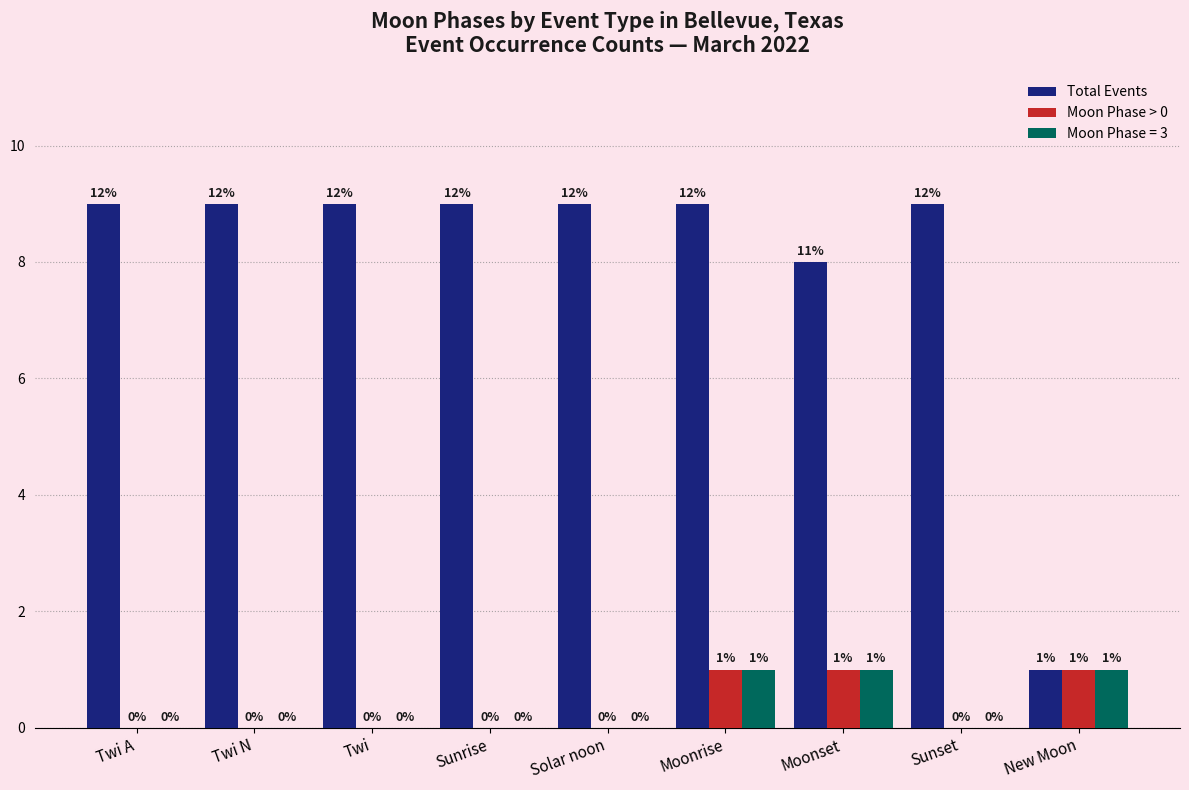

Reading left to right, what are all the values shown in this chart?

Total Events: Twi A=9	Twi N=9	Twi=9	Sunrise=9	Solar noon=9	Moonrise=9	Moonset=8	Sunset=9	New Moon=1
Moon Phase > 0: Twi A=0	Twi N=0	Twi=0	Sunrise=0	Solar noon=0	Moonrise=1	Moonset=1	Sunset=0	New Moon=1
Moon Phase = 3: Twi A=0	Twi N=0	Twi=0	Sunrise=0	Solar noon=0	Moonrise=1	Moonset=1	Sunset=0	New Moon=1